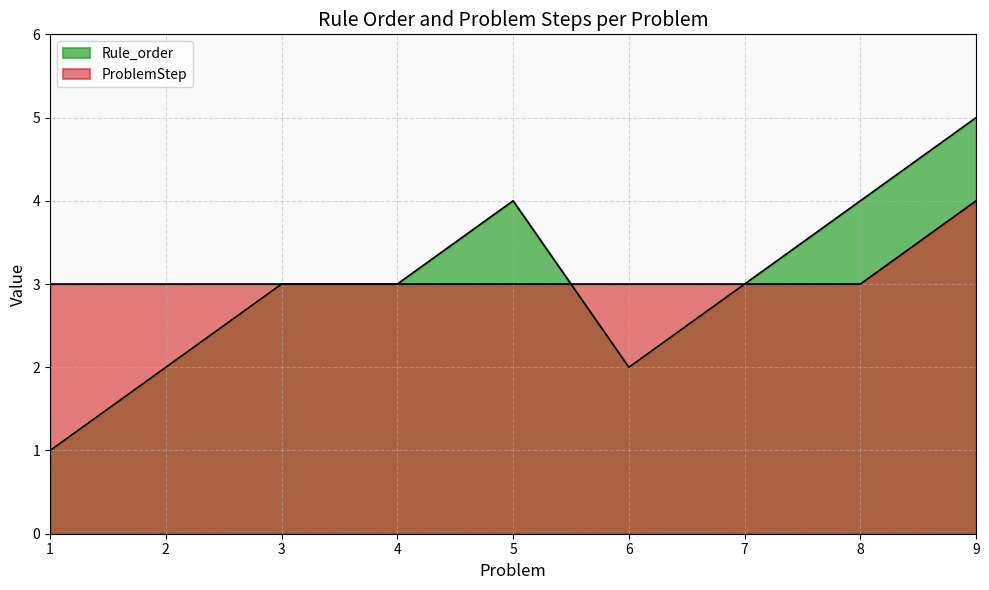

Which series ends up on top after the final intersection of ProblemStep and Rule_order?

Rule_order